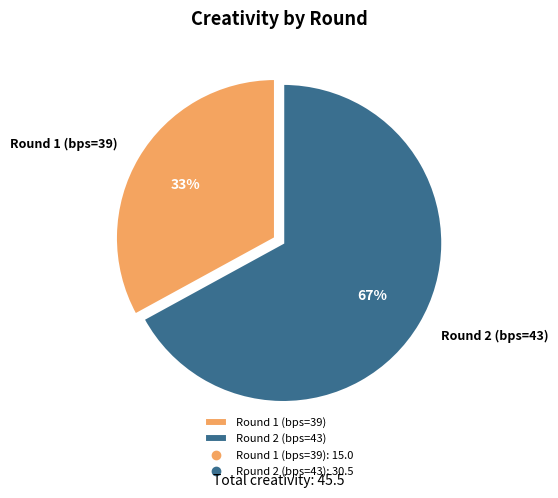

To the nearest percent, what is the combined percentage of Round 1 (bps=39) and Round 2 (bps=43)?

100%